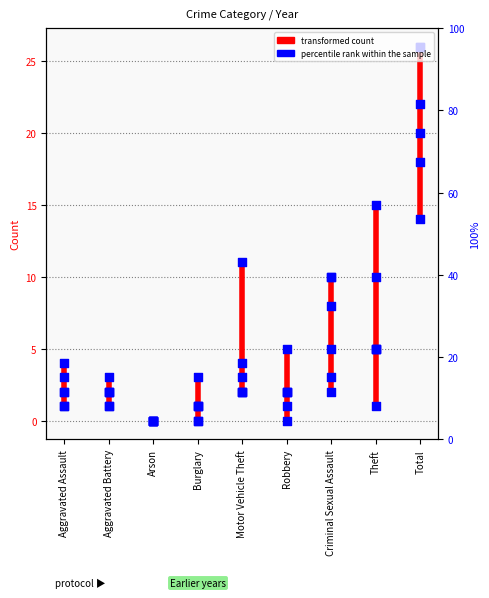

Which has a higher value, Aggravated Assault or Aggravated Assault?

Aggravated Assault